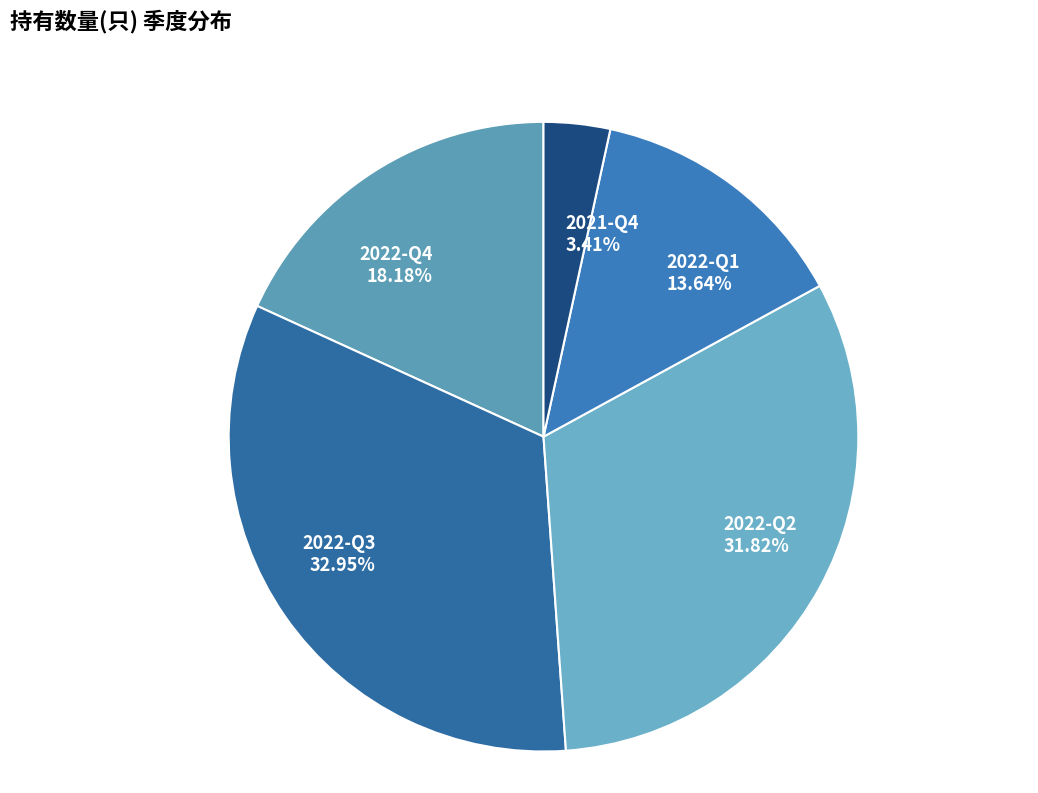

Does 2021-Q4 represent more than half of the total?

No